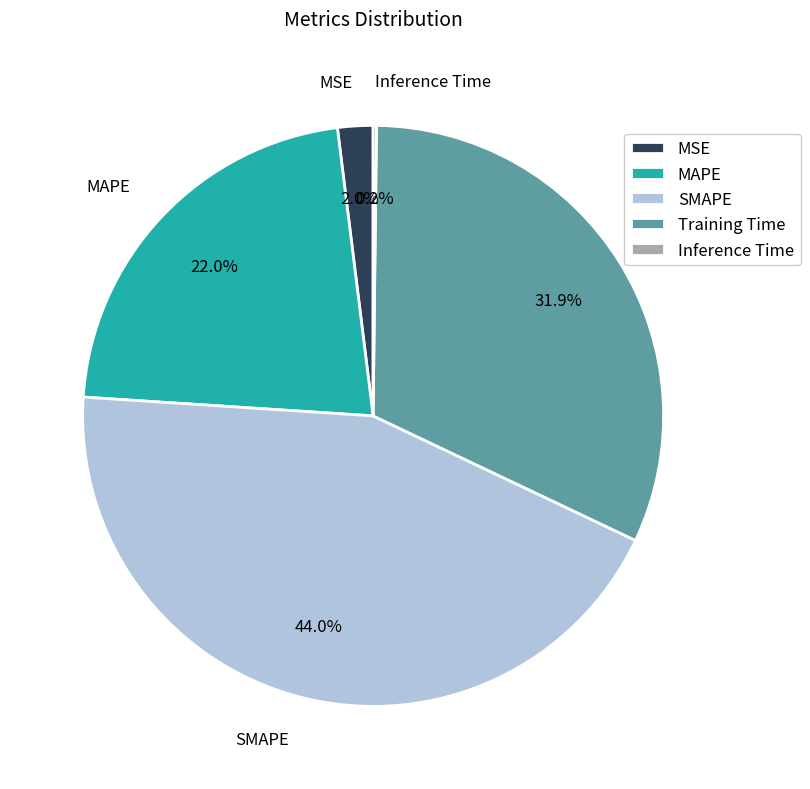

To the nearest percent, what is the average slice percentage?

20%